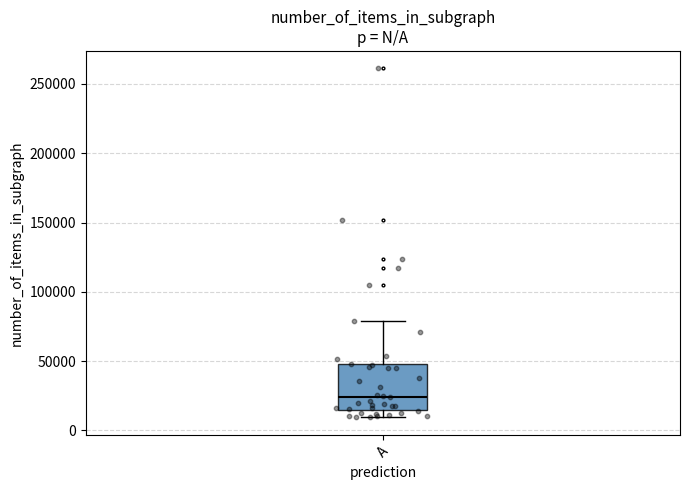

Transcribe this box plot: give where the median line is, the range the box spans, and where the two whiskers end, as read against the y-axis. The values are not printed on the chart, so give them approximately, as read against the axis.

median 25000, box 15000 to 50000, whiskers 10000 to 80000